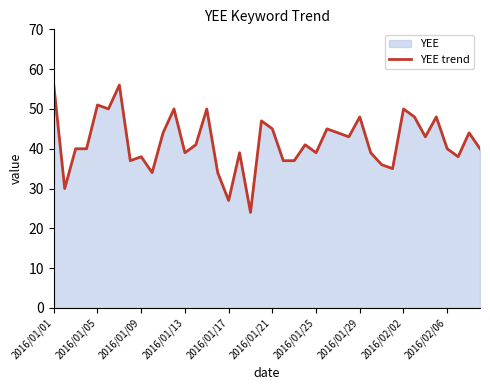

What is the maximum value shown in the chart?

56